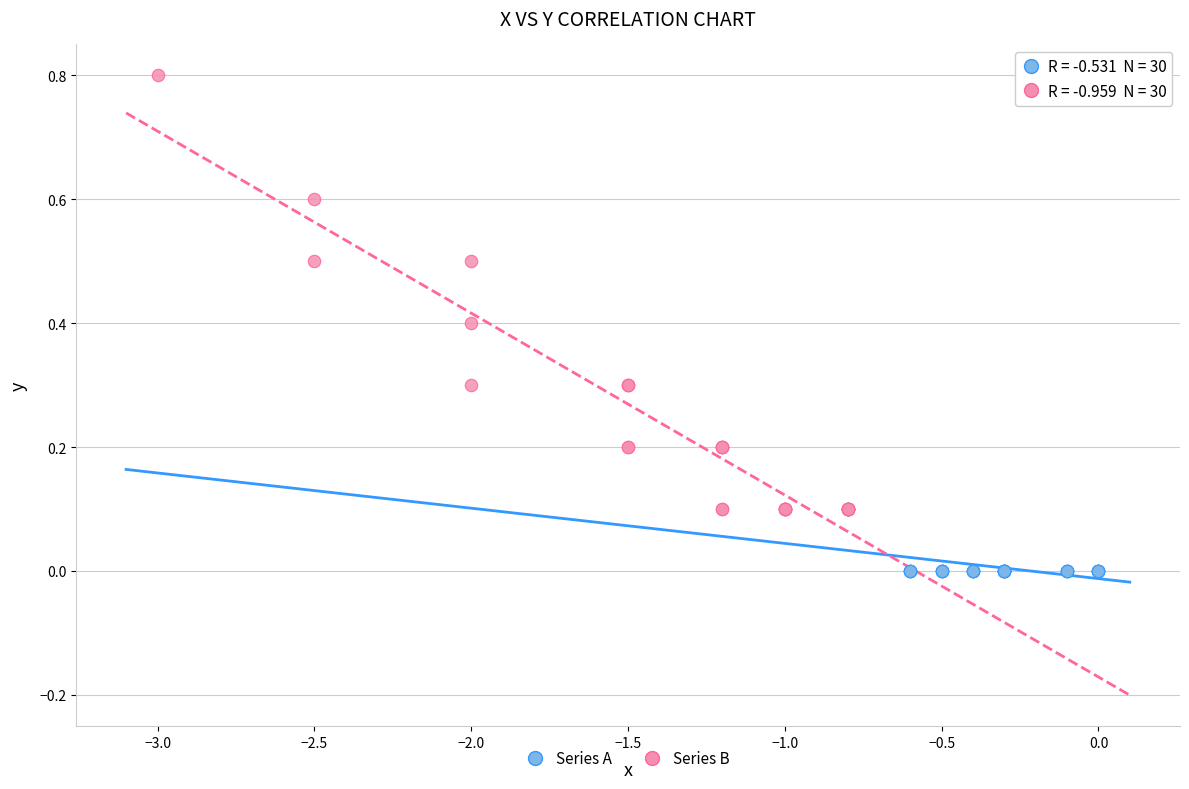

Which series reaches the maximum Y coordinate?

Series B